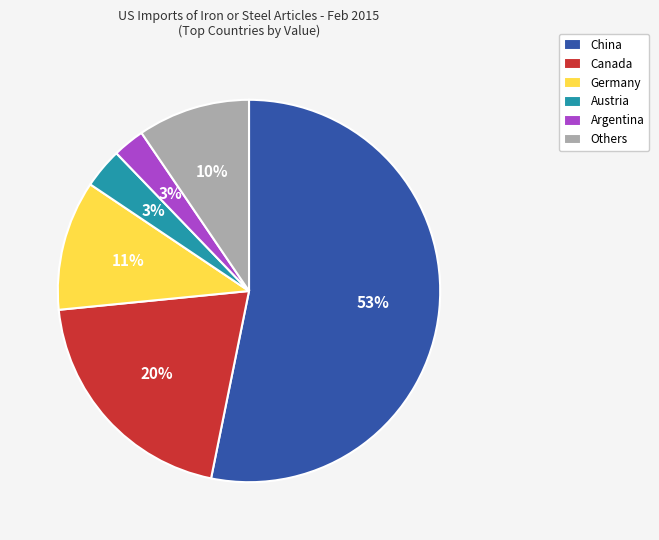

Approximately how many times larger is the value at Argentina compared to Others?

0.3